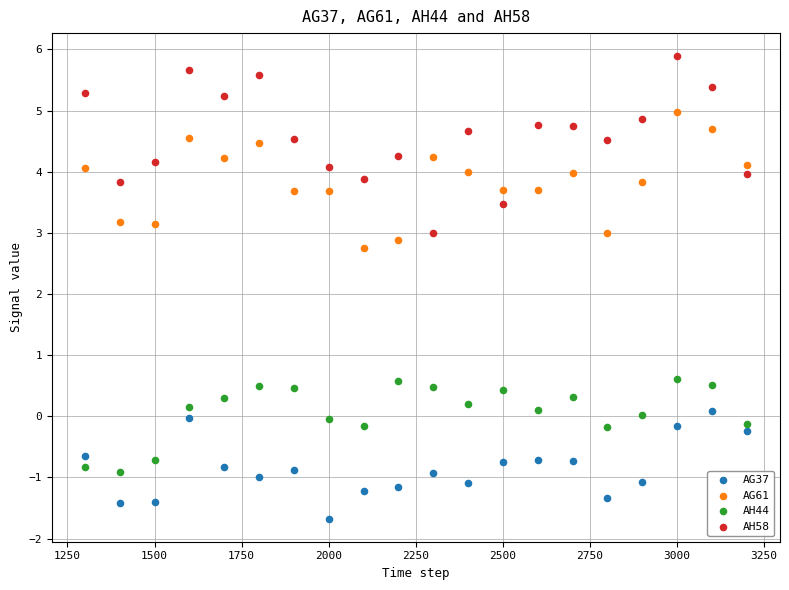

Which series has the largest Y range (max minus min)?

AH58